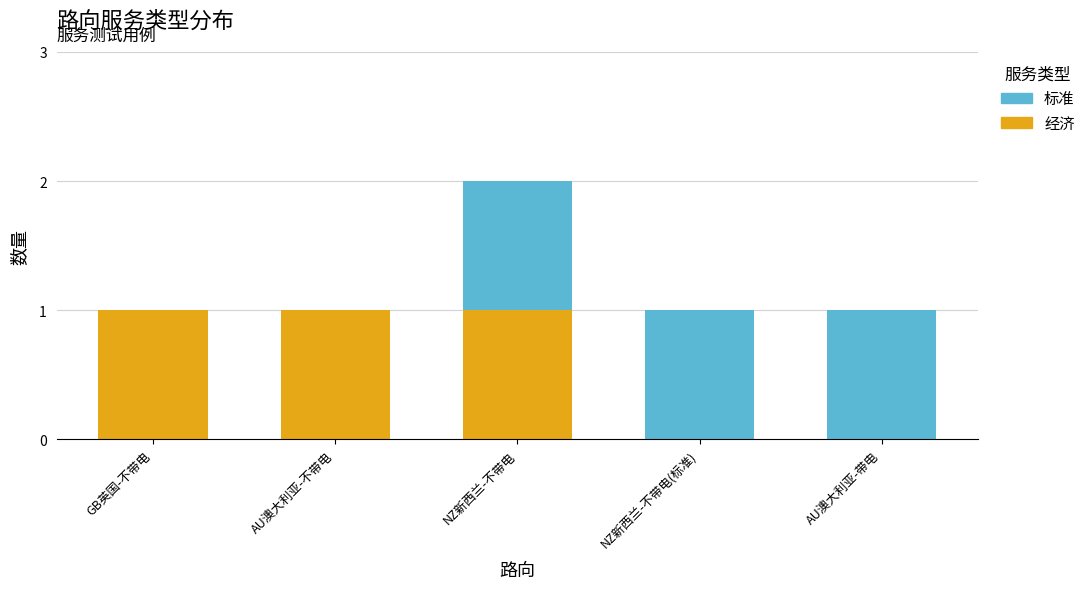

What are all the series names shown in the legend?

标准, 经济